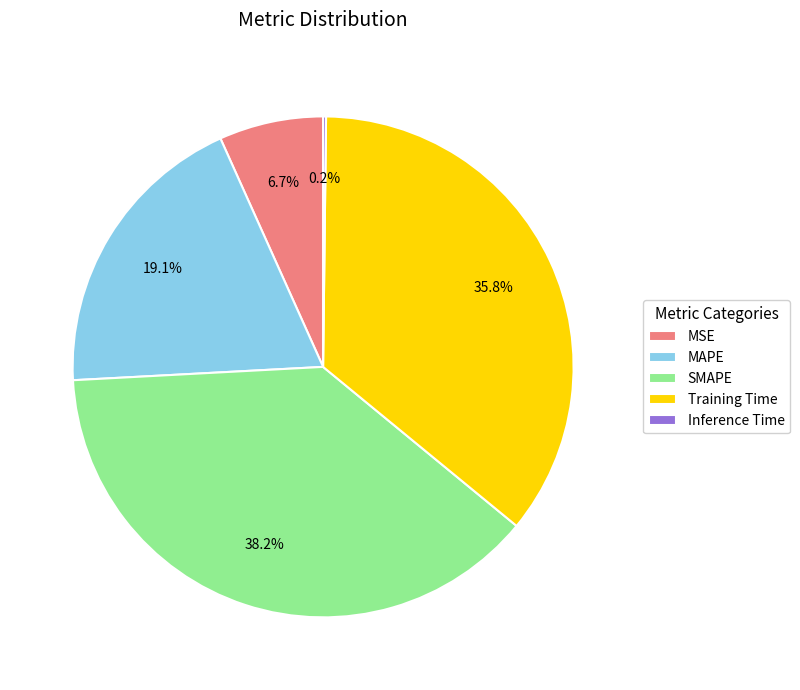

True or false: MAPE accounts for 19% of the total.

True